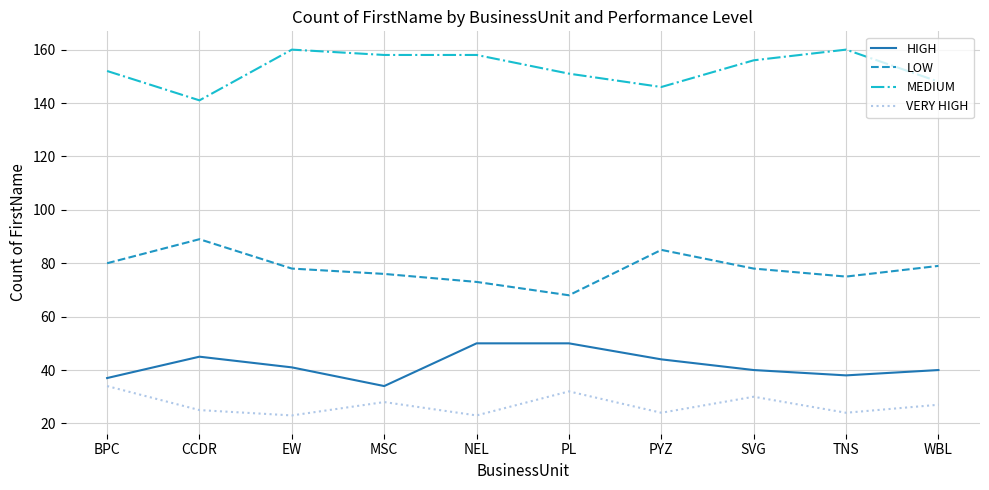

Count the MEDIUM values in the range 148 to 158.

6